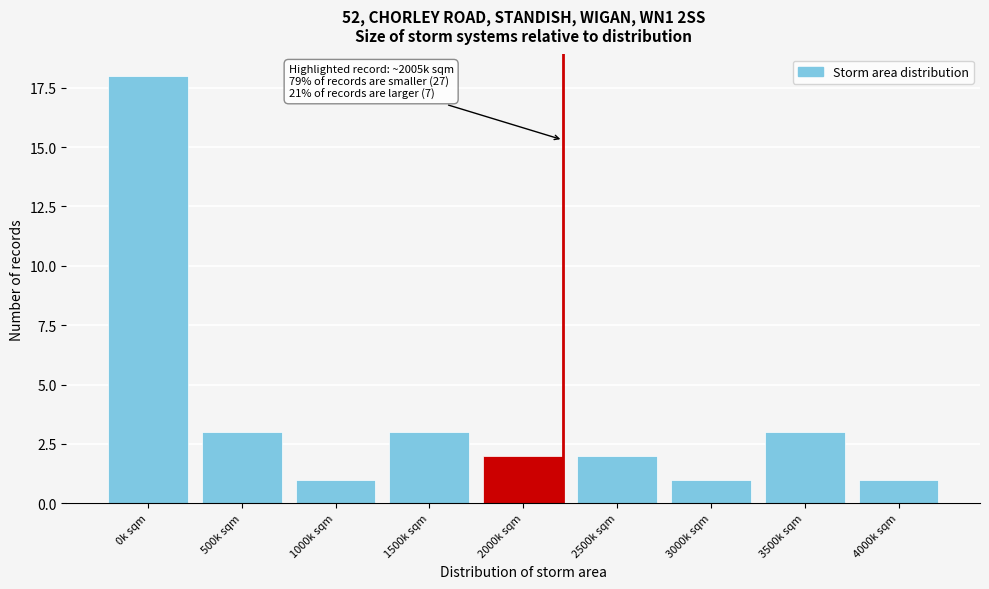

Reading right to left, list all the values displayed in this chart.

1	3	1	2	2	3	1	3	18